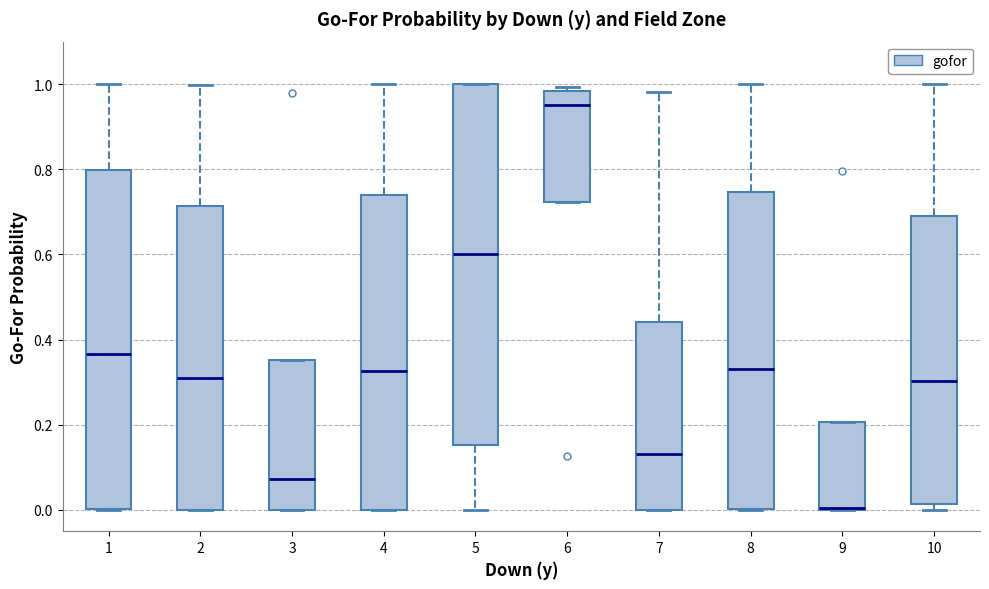

Reading left to right, read every box against the y-axis: the position of its median line, the range the box covers, and the ends of its whiskers. The values are not printed on the chart, so give them approximately, as read against the axis.

1: median 0.36, box 0.00 to 0.80, whiskers 0.00 to 1.00
2: median 0.30, box 0.00 to 0.72, whiskers 0.00 to 1.00
3: median 0.08, box 0.00 to 0.36, whiskers 0.00 to 0.36
4: median 0.32, box 0.00 to 0.74, whiskers 0.00 to 1.00
5: median 0.60, box 0.16 to 1.00, whiskers 0.00 to 1.00
6: median 0.96, box 0.72 to 0.98, whiskers 0.72 to 1.00
7: median 0.14, box 0.00 to 0.44, whiskers 0.00 to 0.98
8: median 0.34, box 0.00 to 0.74, whiskers 0.00 to 1.00
9: median 0.00, box 0.00 to 0.20, whiskers 0.00 to 0.20
10: median 0.30, box 0.02 to 0.70, whiskers 0.00 to 1.00